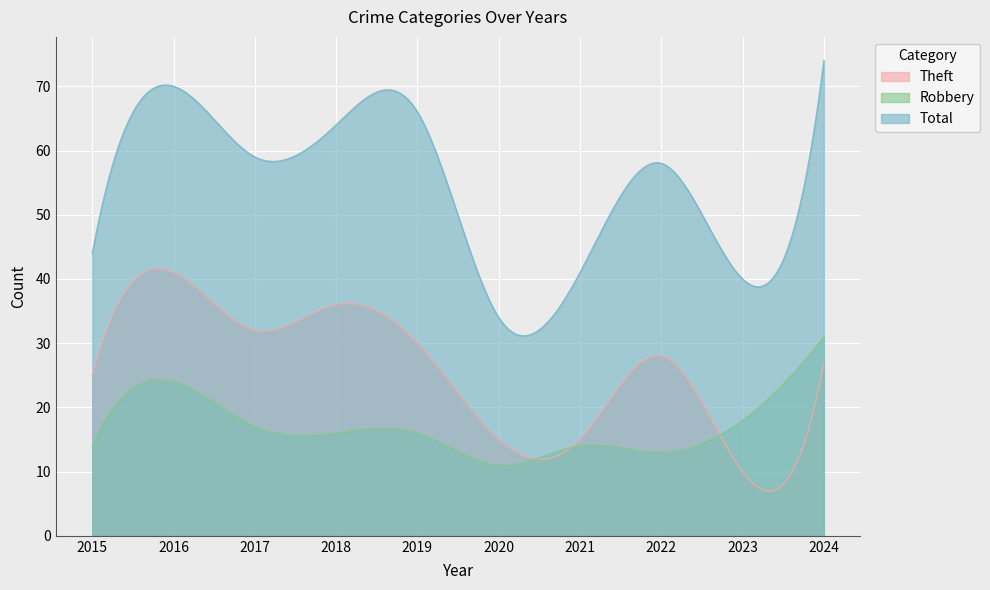

Which series changed the most between 2020 and 2022?

Total